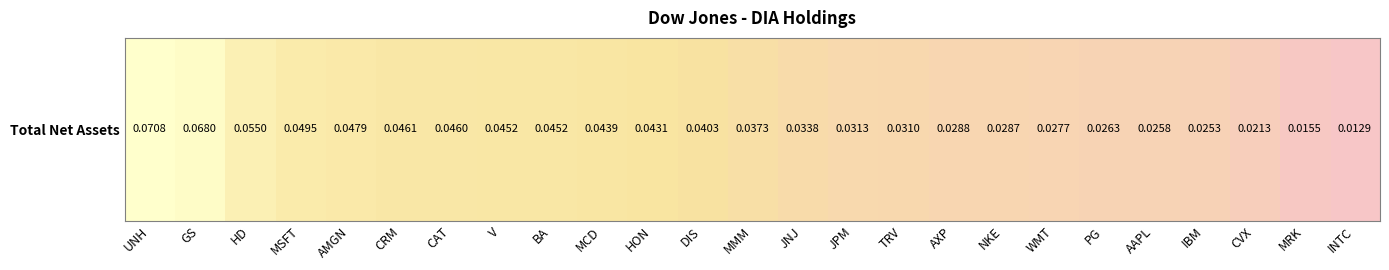

List the labels in order of value, largest first.

UNH, GS, HD, MSFT, AMGN, CRM, CAT, V, BA, MCD, HON, DIS, MMM, JNJ, JPM, TRV, AXP, NKE, WMT, PG, AAPL, IBM, CVX, MRK, INTC